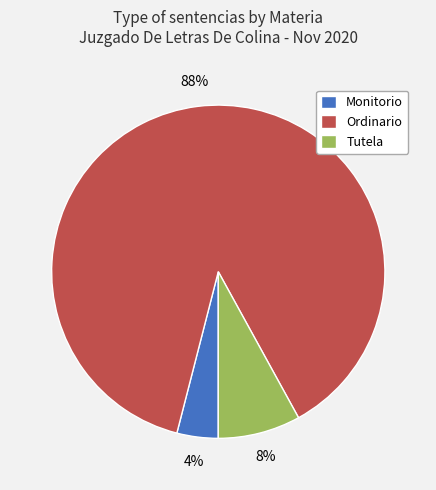

Do Ordinario and Tutela together represent more than half of the pie?

Yes